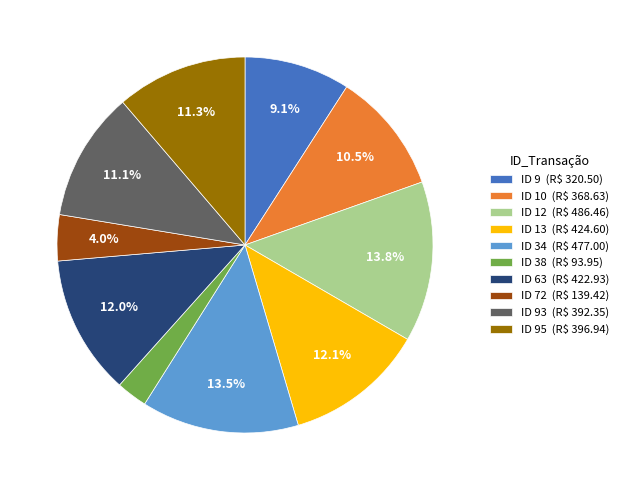

Does any single category account for the majority?

No